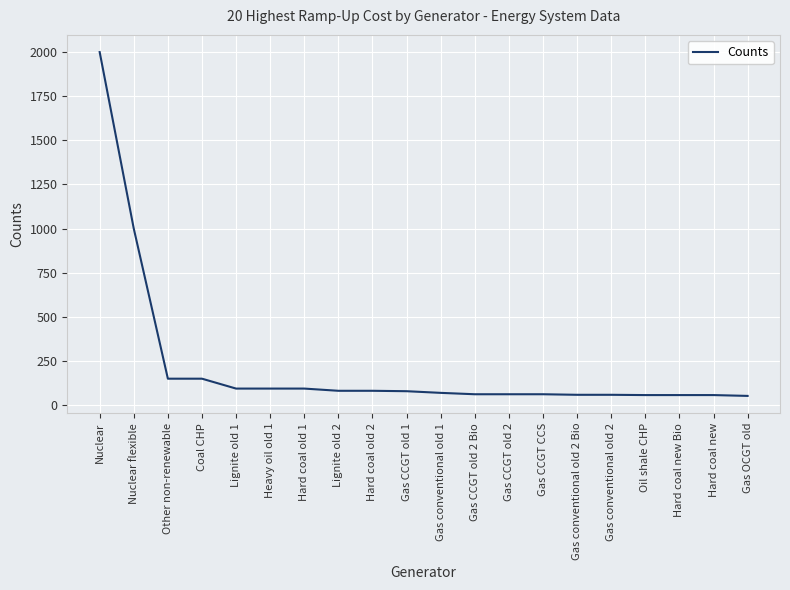

Which has a higher value, Nuclear flexible or Gas OCGT old?

Nuclear flexible